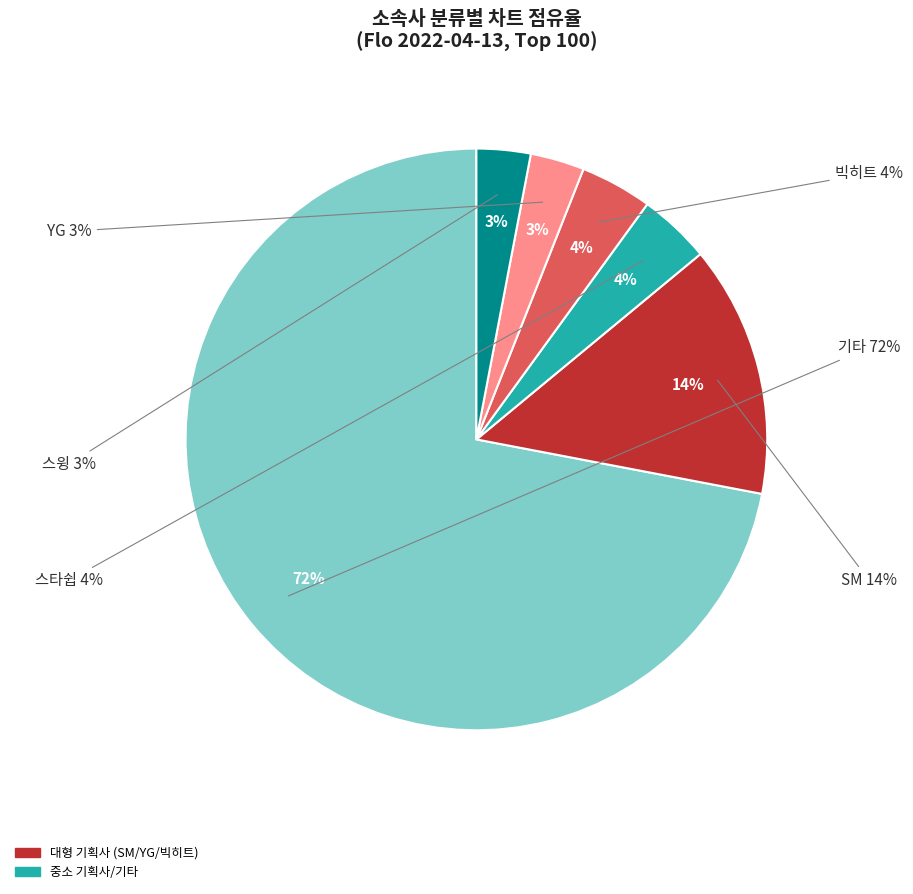

To the nearest percent, what percentage of the pie is 스윙?

3%